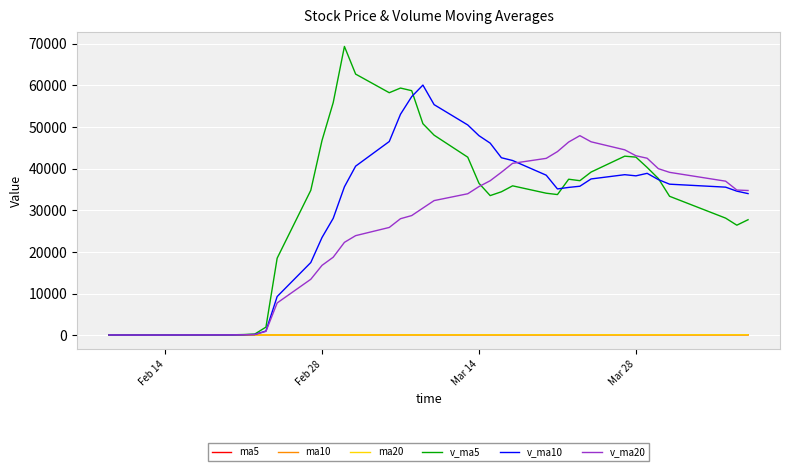

Which series has the largest range (max minus min)?

v_ma5